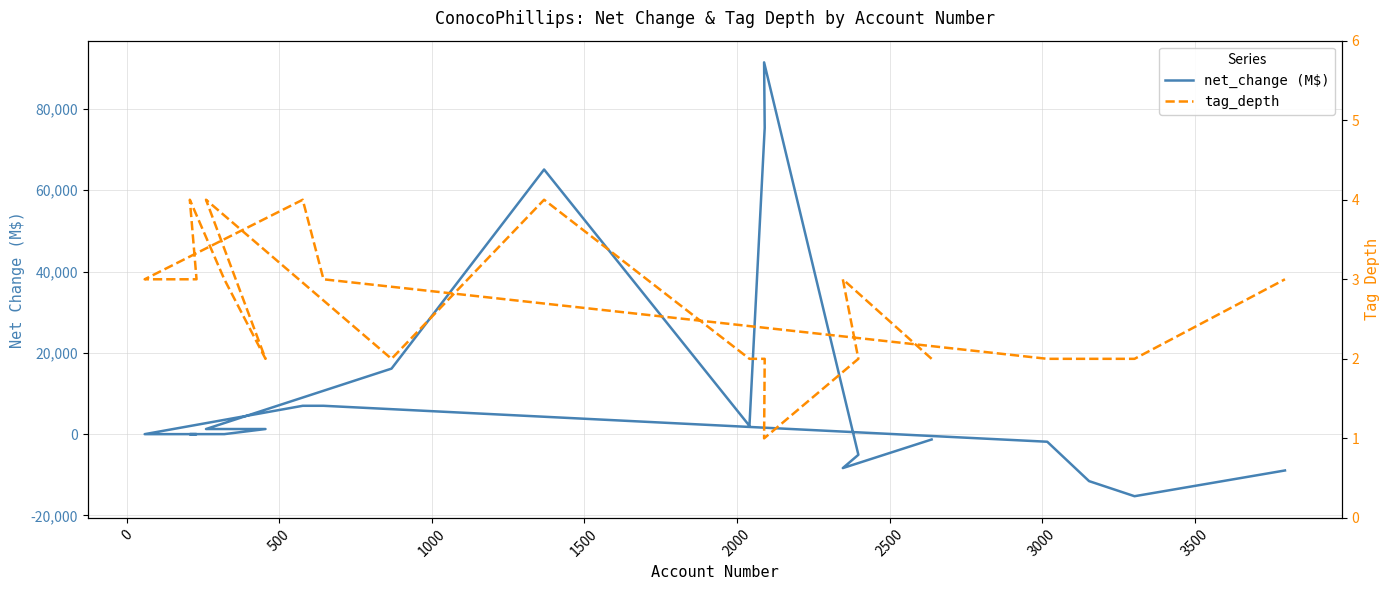

At how many categories does at least one series exceed 6856?

6